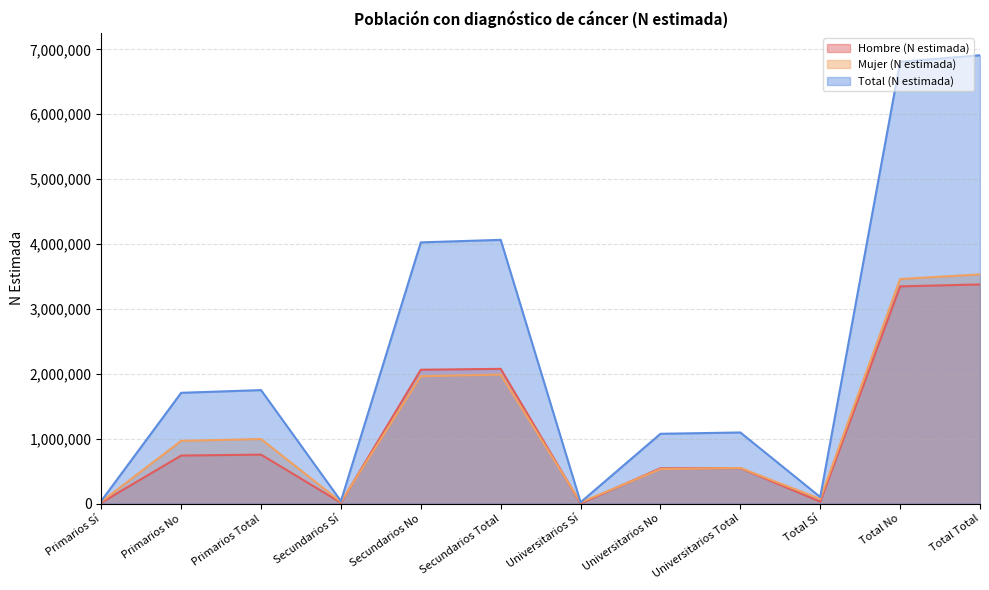

At which category is the sum across all series the highest?

Total Total